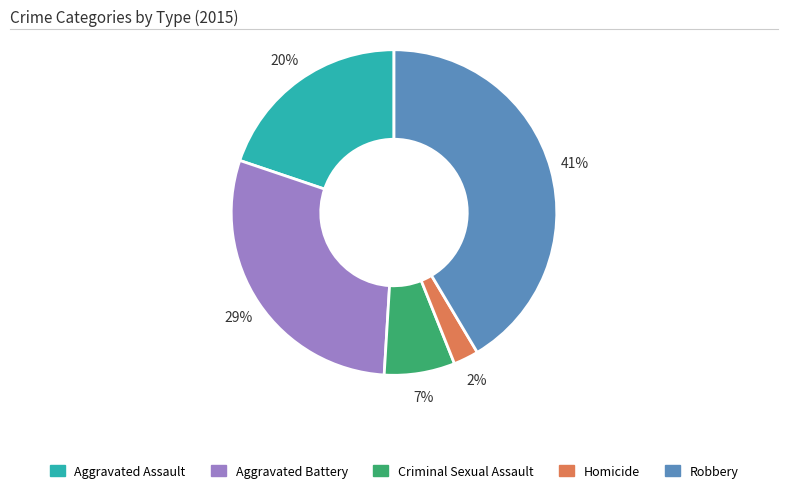

Is there a majority slice in this chart?

No